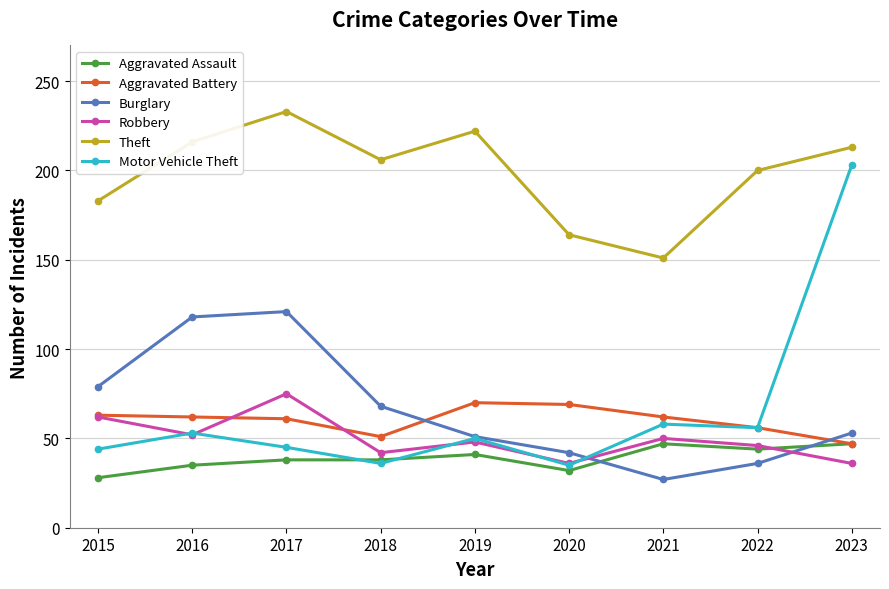

In Motor Vehicle Theft, how many points are higher than both neighbors (excluding endpoints)?

3